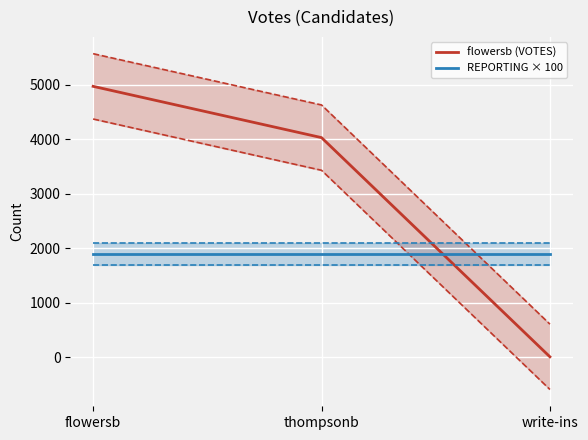

The value of REPORTING × 100 at thompsonb is 1171. True or false?

False